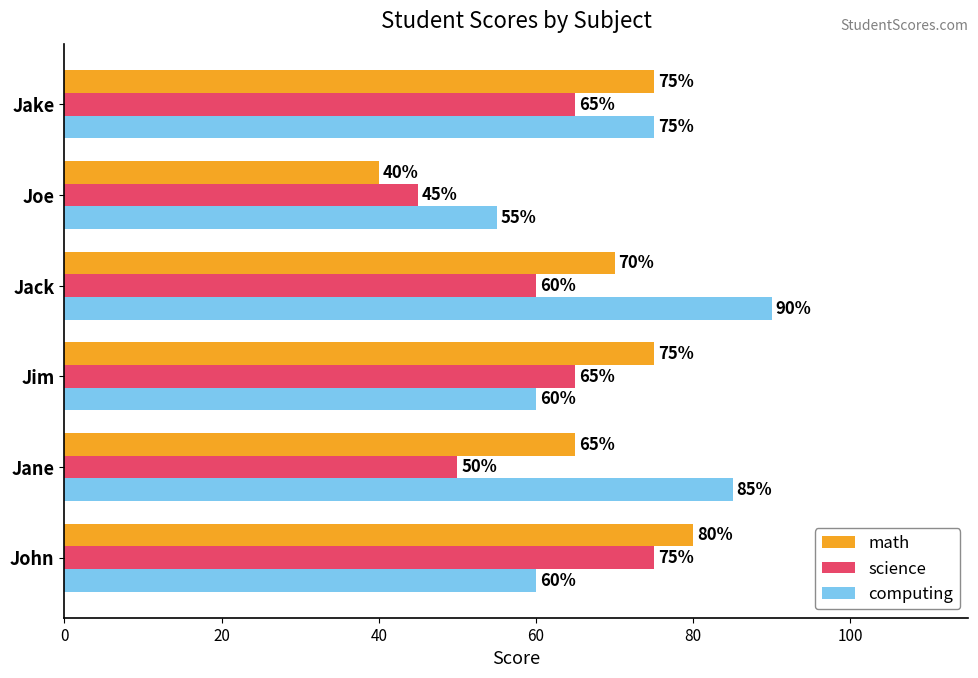

What is the sum of the math values at Jake and Jim?

150